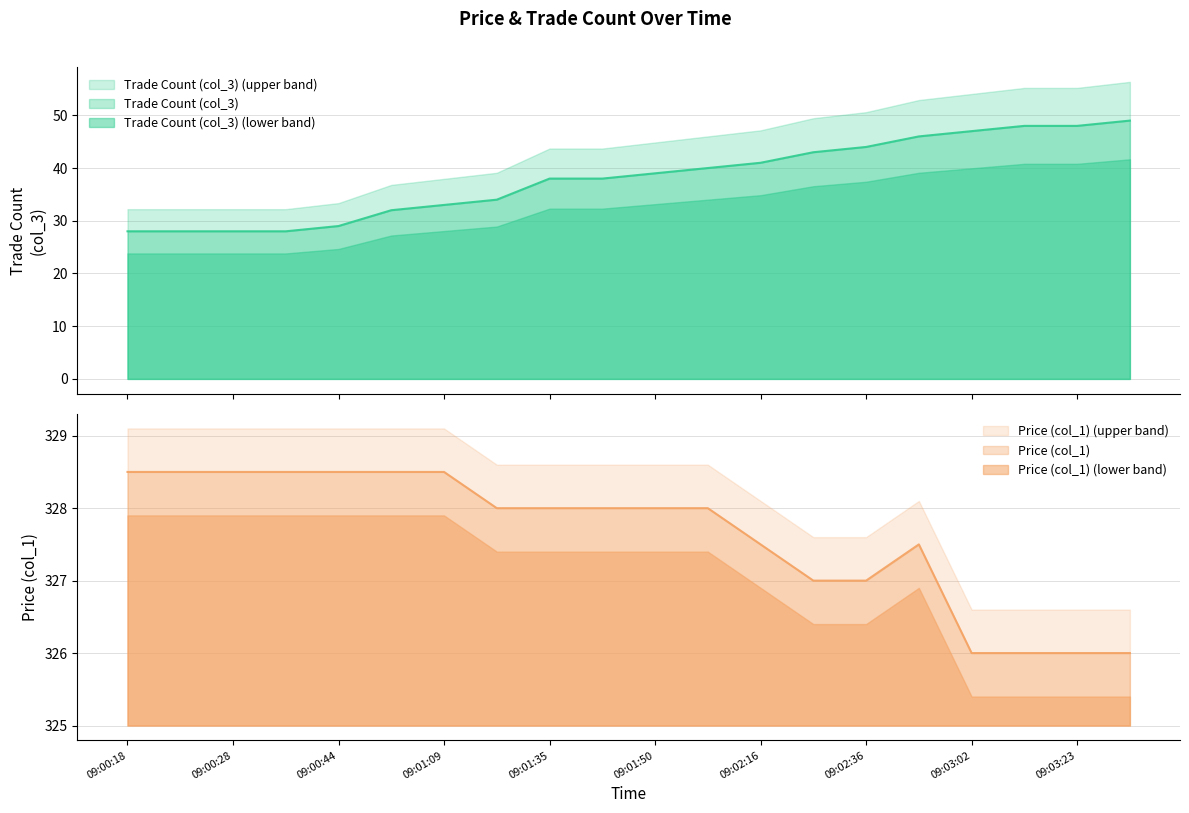

What are all the series names shown in the legend?

Trade Count (col_3), Price (col_1)